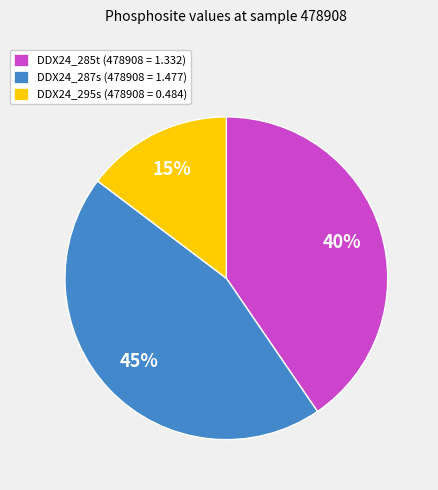

What is the ratio of the value at DDX24_295s to the value at DDX24_285t?

0.4